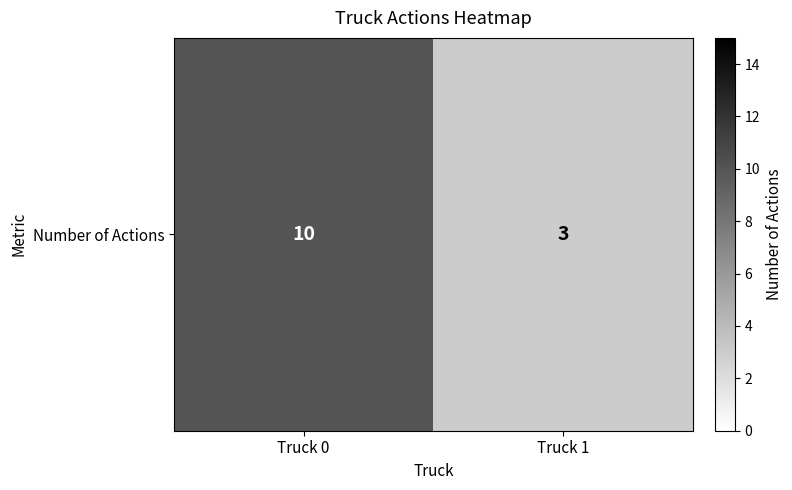

True or false: the data shows 10 at Truck 0.

True